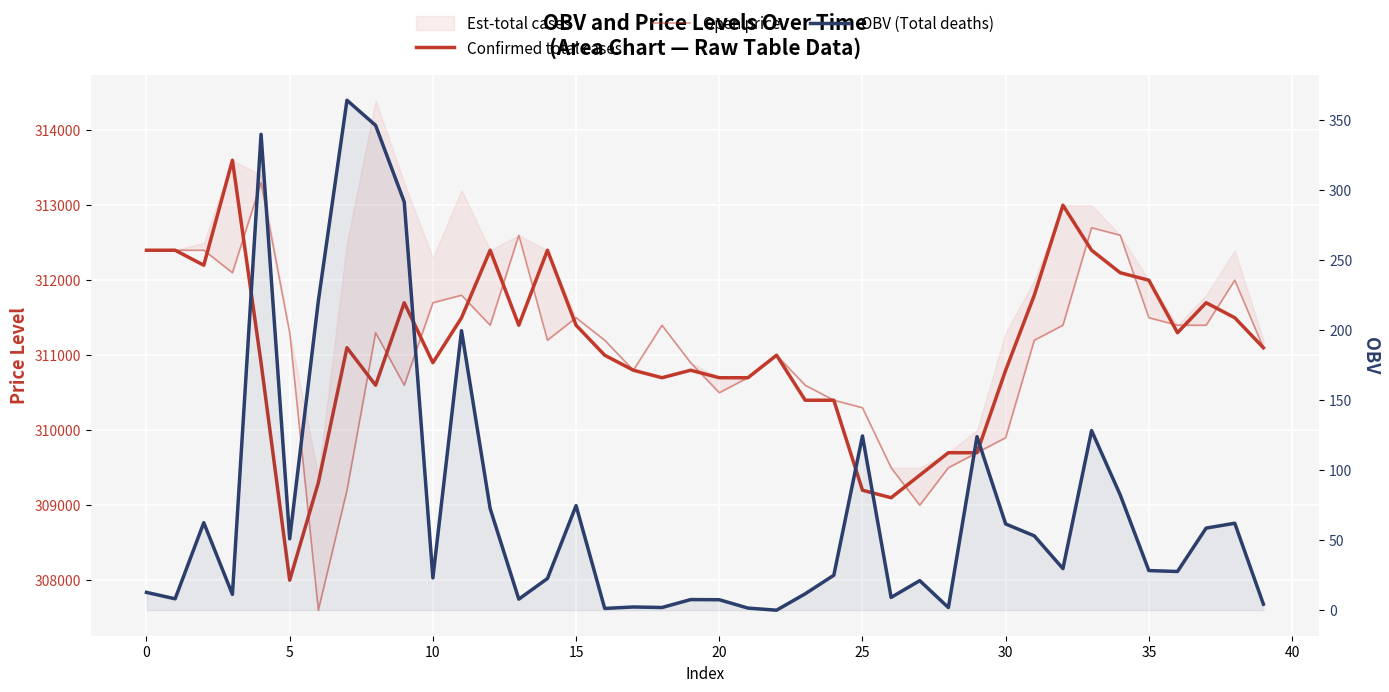

What is the sum of all Open price values?

12443500.0